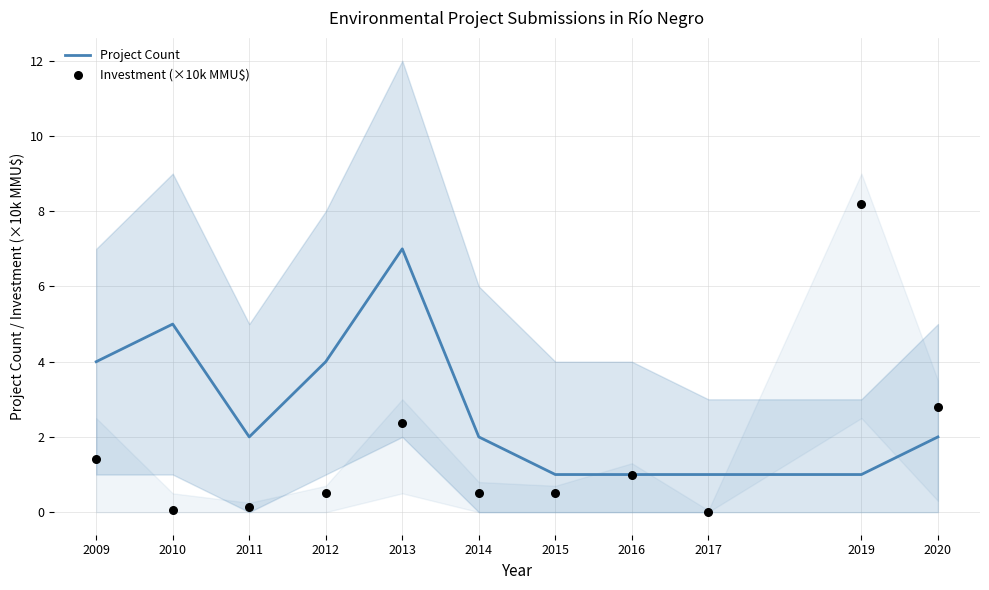

Which series has the largest Y range (max minus min)?

Investment (×10k MMU$)